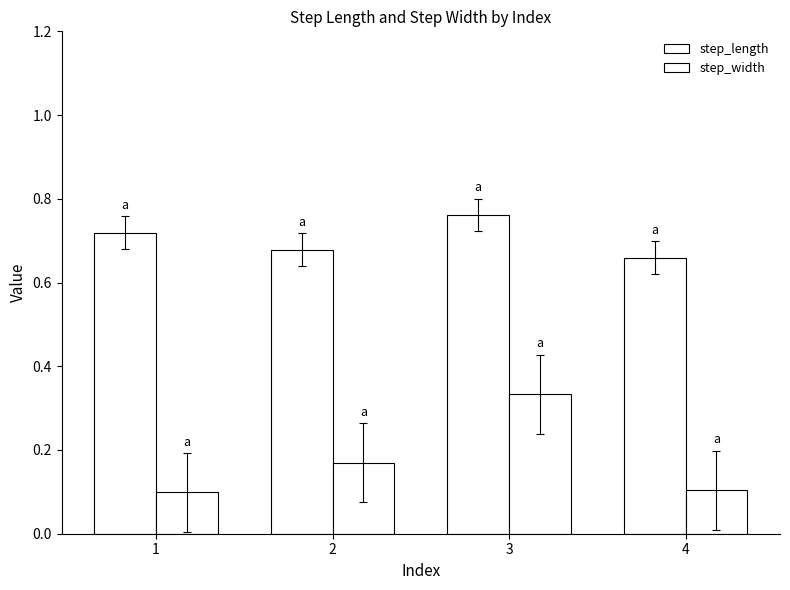

True or false: step_length has a value of 1.0 at 2.

False